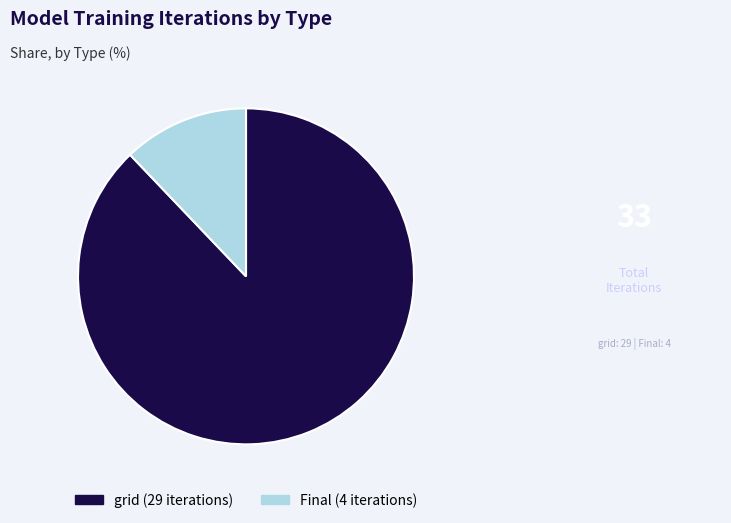

Is the sum of grid and Final greater than half?

Yes